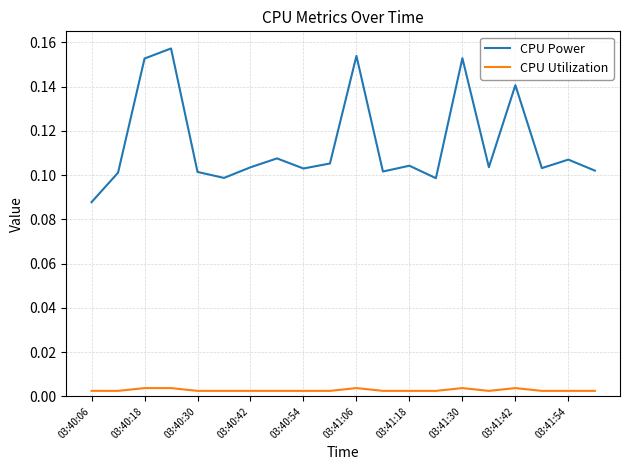

List the series in order of their overall mean, highest first.

CPU Power, CPU Utilization